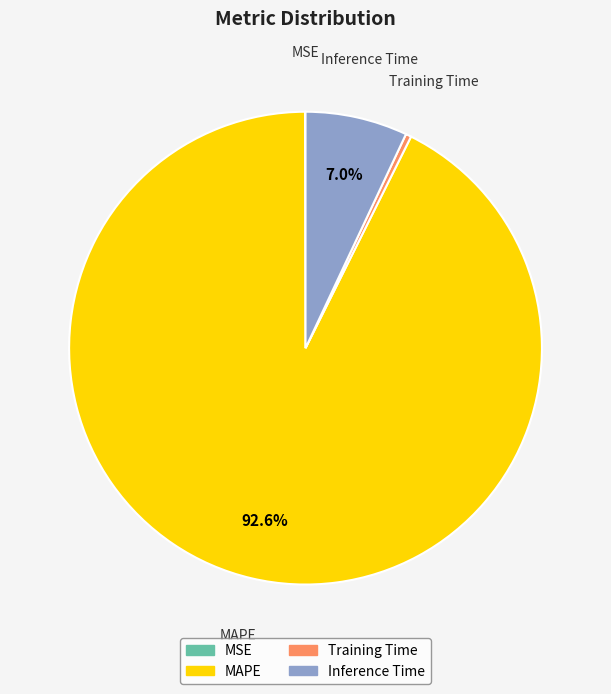

Is Training Time the majority of the pie?

No